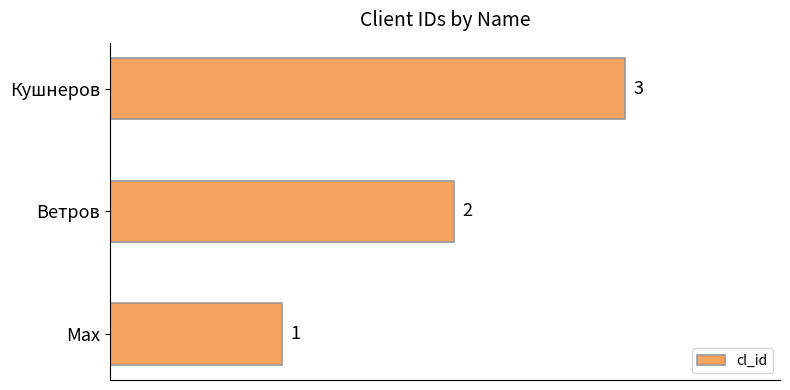

How many data points are less than 2?

1